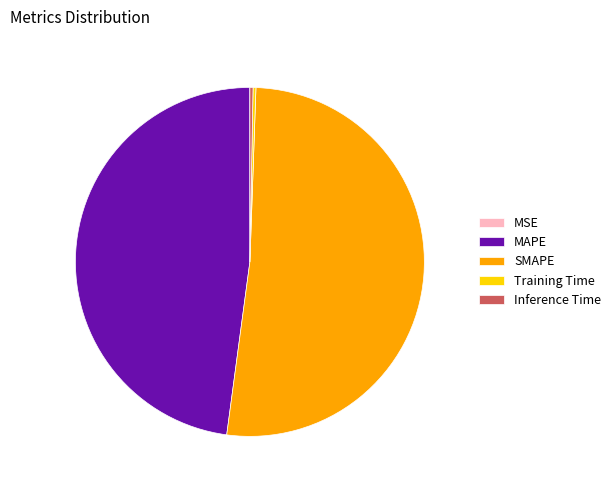

Combined, do MAPE and SMAPE account for over 50%?

Yes